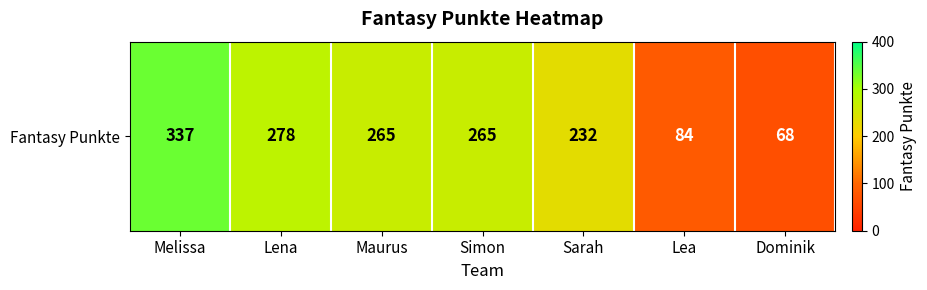

At which category does the chart reach its minimum across all series?

Dominik